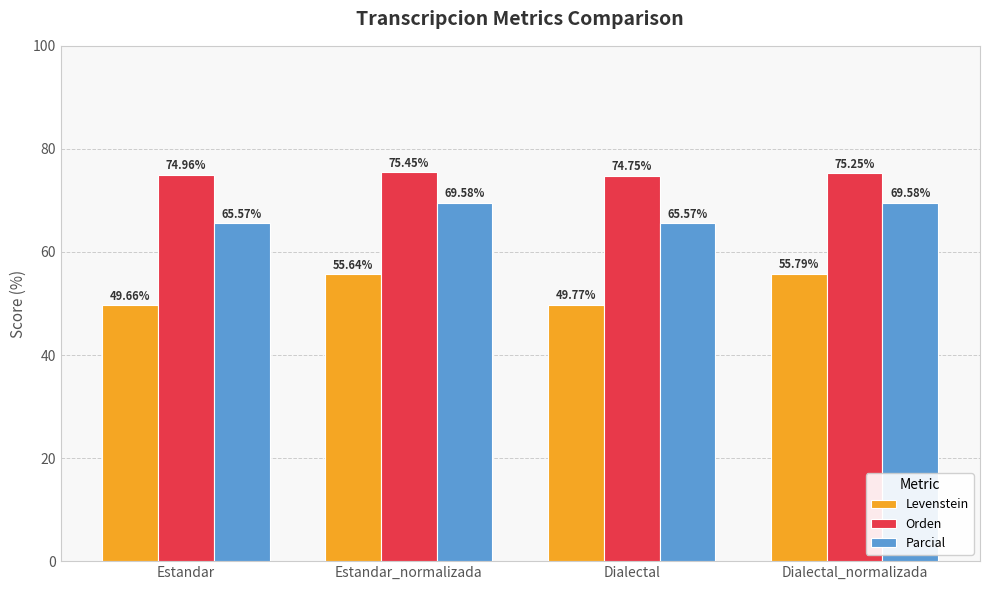

At which label does Levenstein first exceed 55?

Estandar_normalizada